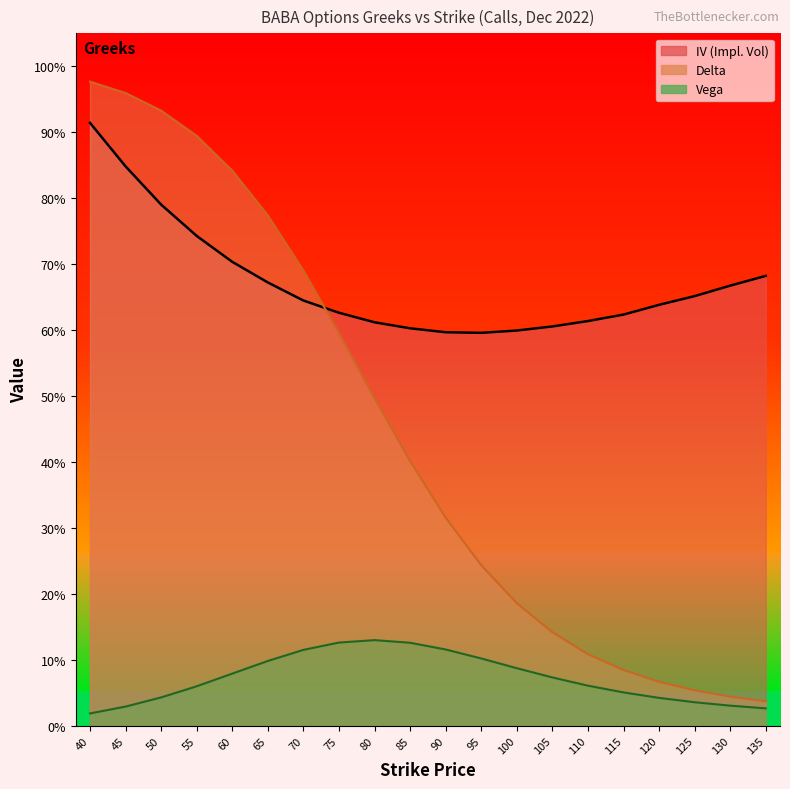

Which label corresponds to the largest value in the chart?

40